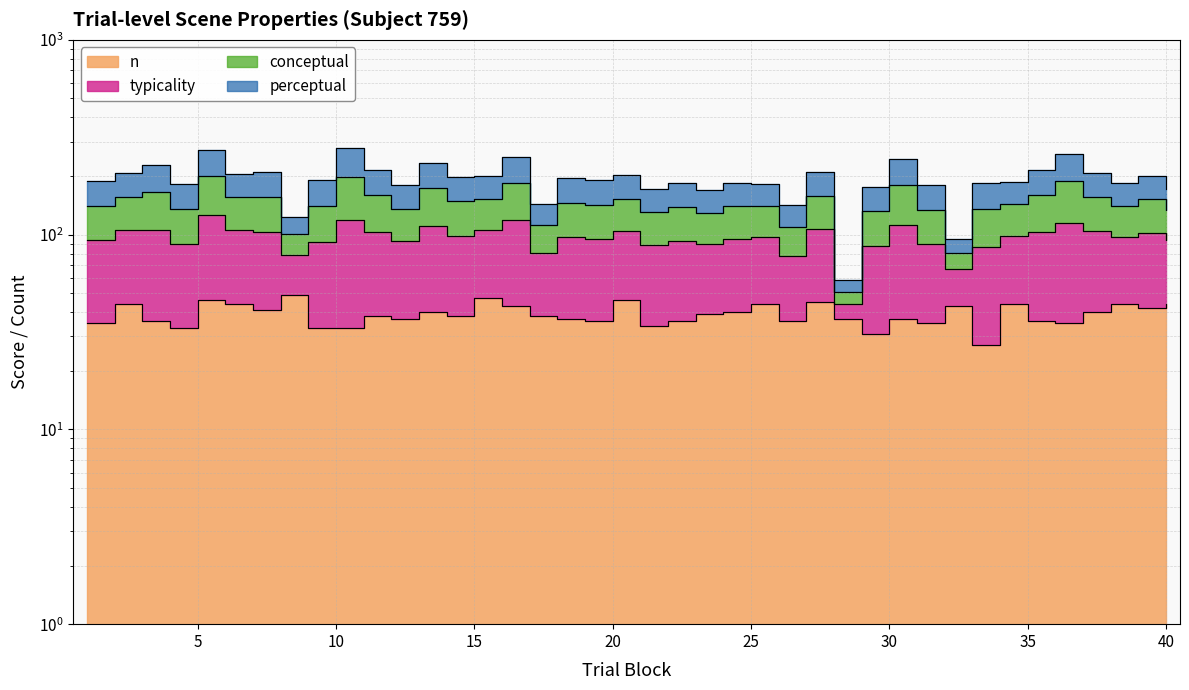

What is the minimum value shown in the chart?

27.0